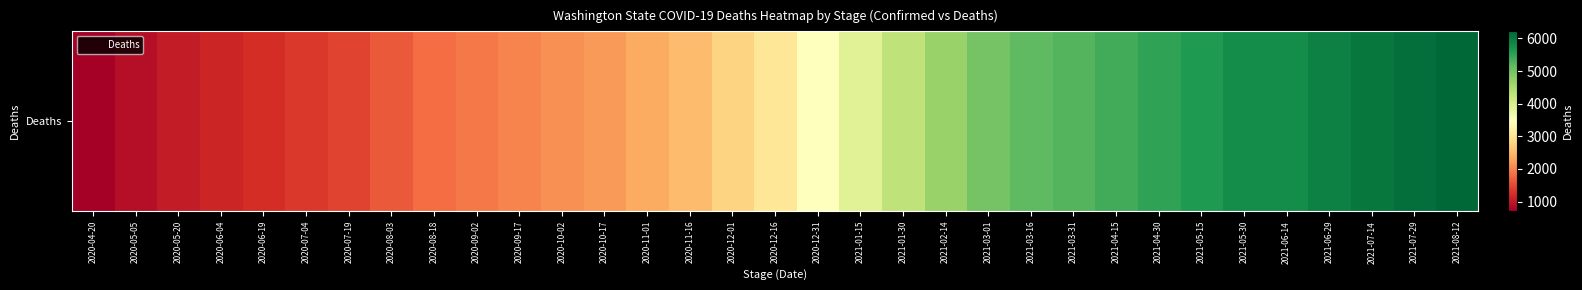

At which label is the value closest to 3462?

2020-12-31